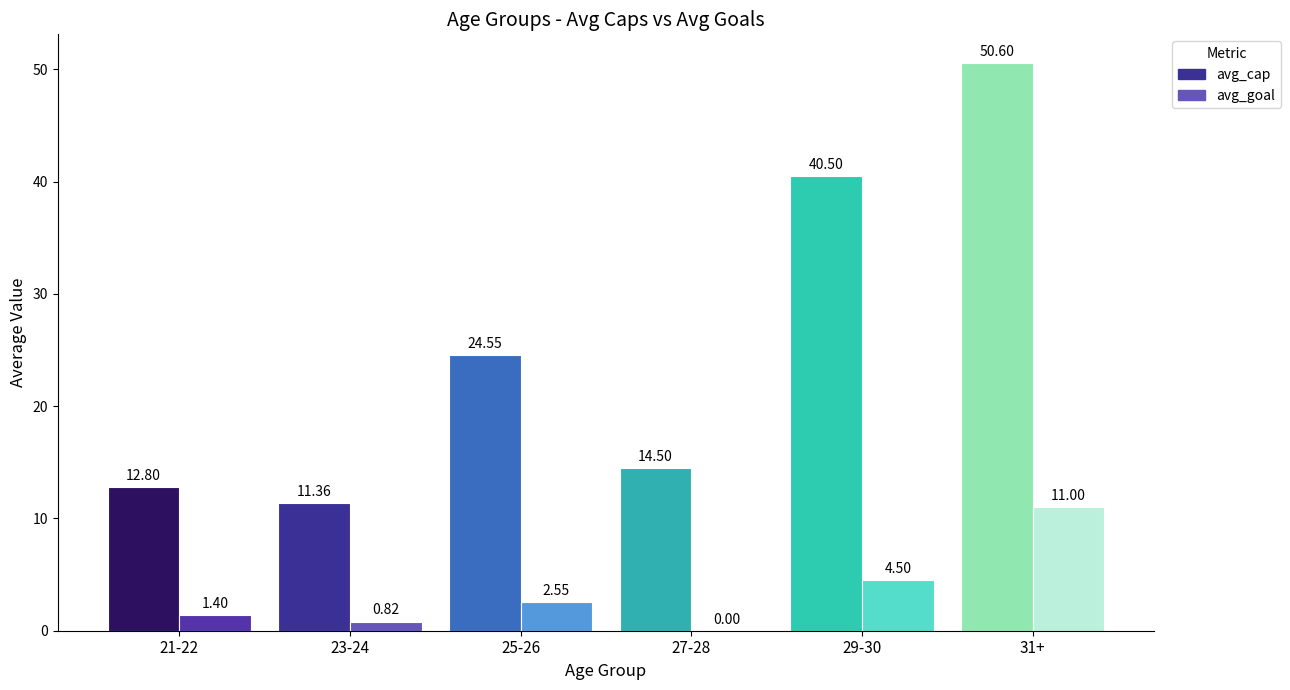

What is the total value across all series at 25-26?

27.1